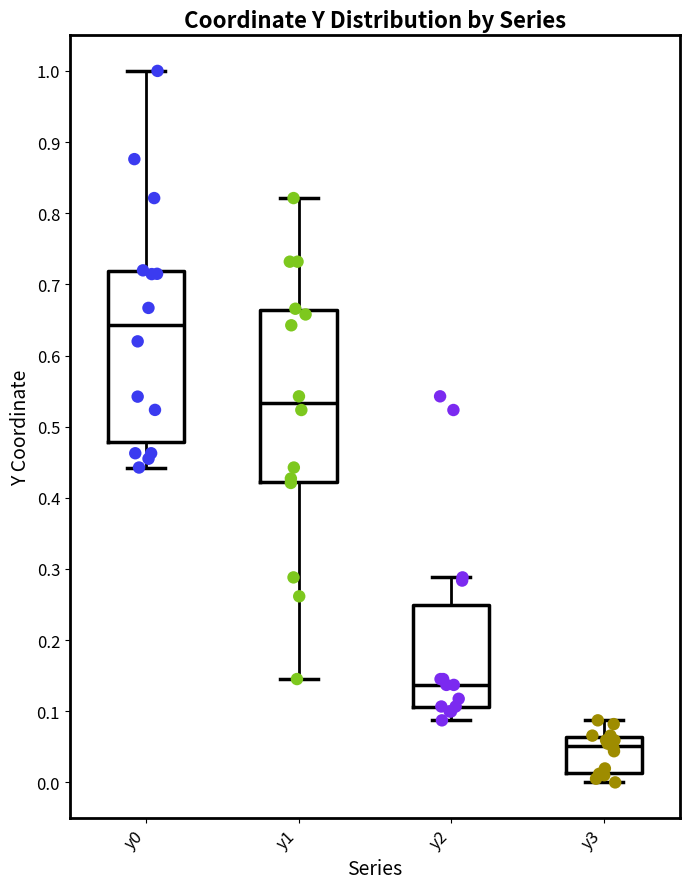

Reading left to right, transcribe this box plot: for each box, give where its median line is, the range the box spans, and where its two whiskers end, as read against the y-axis. The values are not printed on the chart, so give them approximately, as read against the axis.

y0: median 0.64, box 0.48 to 0.72, whiskers 0.44 to 1.00
y1: median 0.53, box 0.42 to 0.66, whiskers 0.15 to 0.82
y2: median 0.14, box 0.11 to 0.25, whiskers 0.09 to 0.29
y3: median 0.05, box 0.01 to 0.06, whiskers 0.00 to 0.09